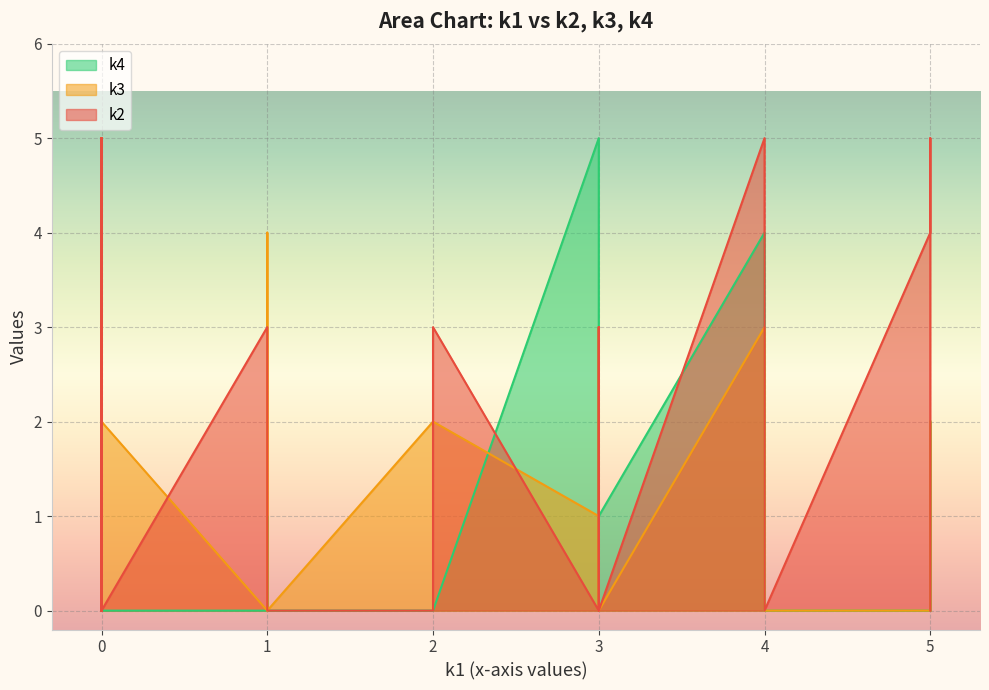

What is the difference between the maximum and minimum values in the k4 series?

5